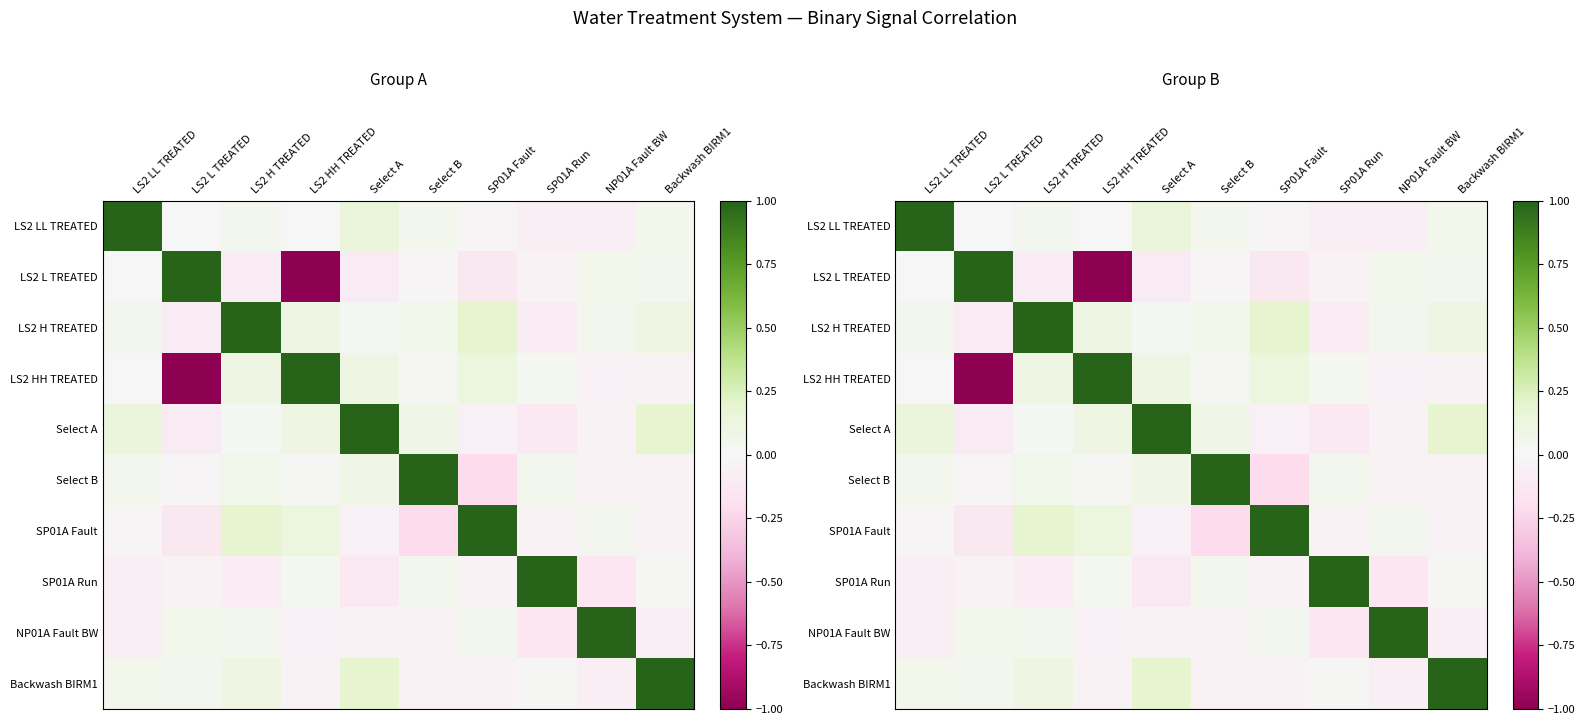

What is the minimum value shown in the chart?

-1.0